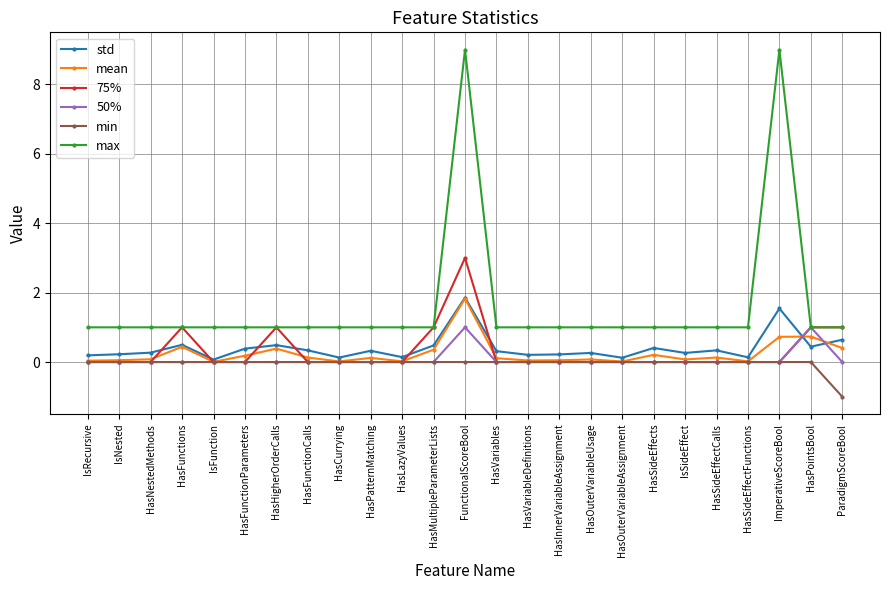

What are all the series names shown in the legend?

std, mean, 75%, 50%, min, max